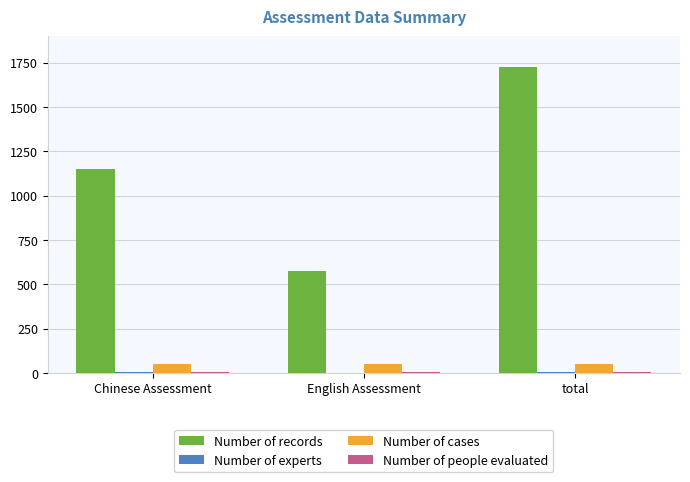

What is the greatest value displayed?

1728